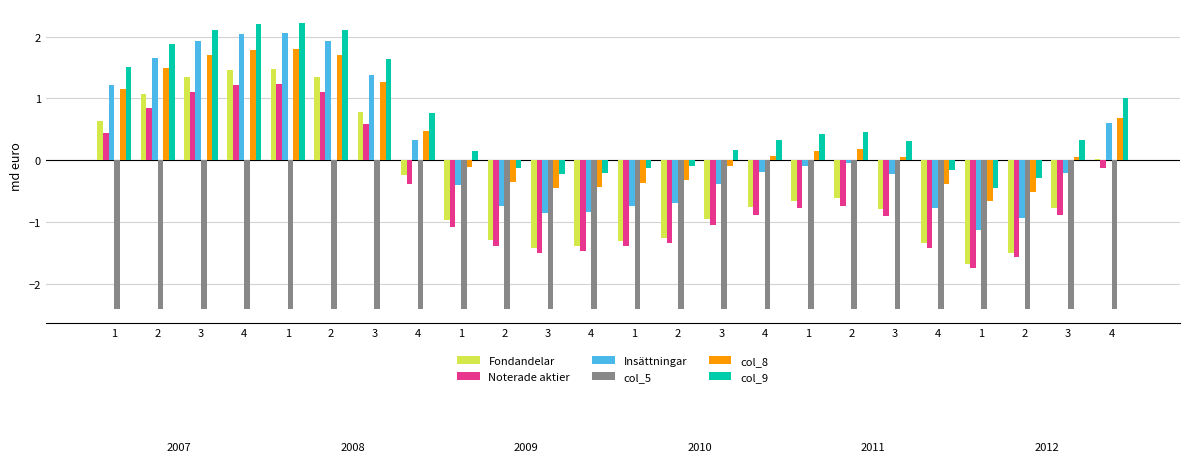

Count the number of data series in this chart.

6